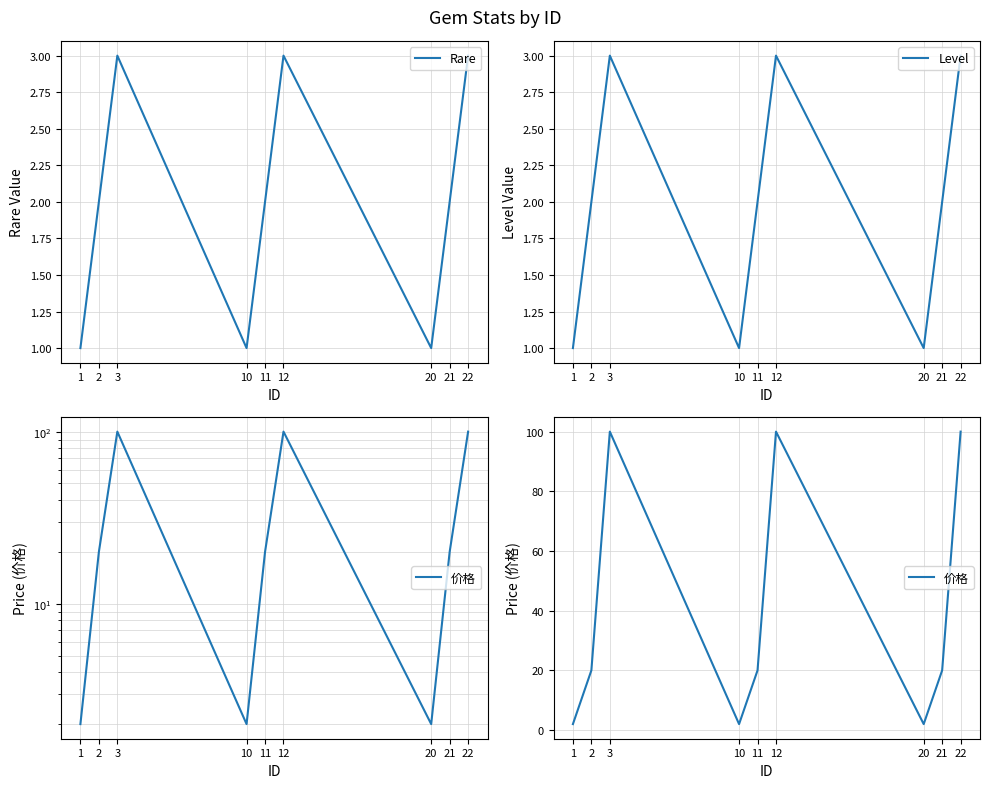

Count the number of categories in the chart.

9